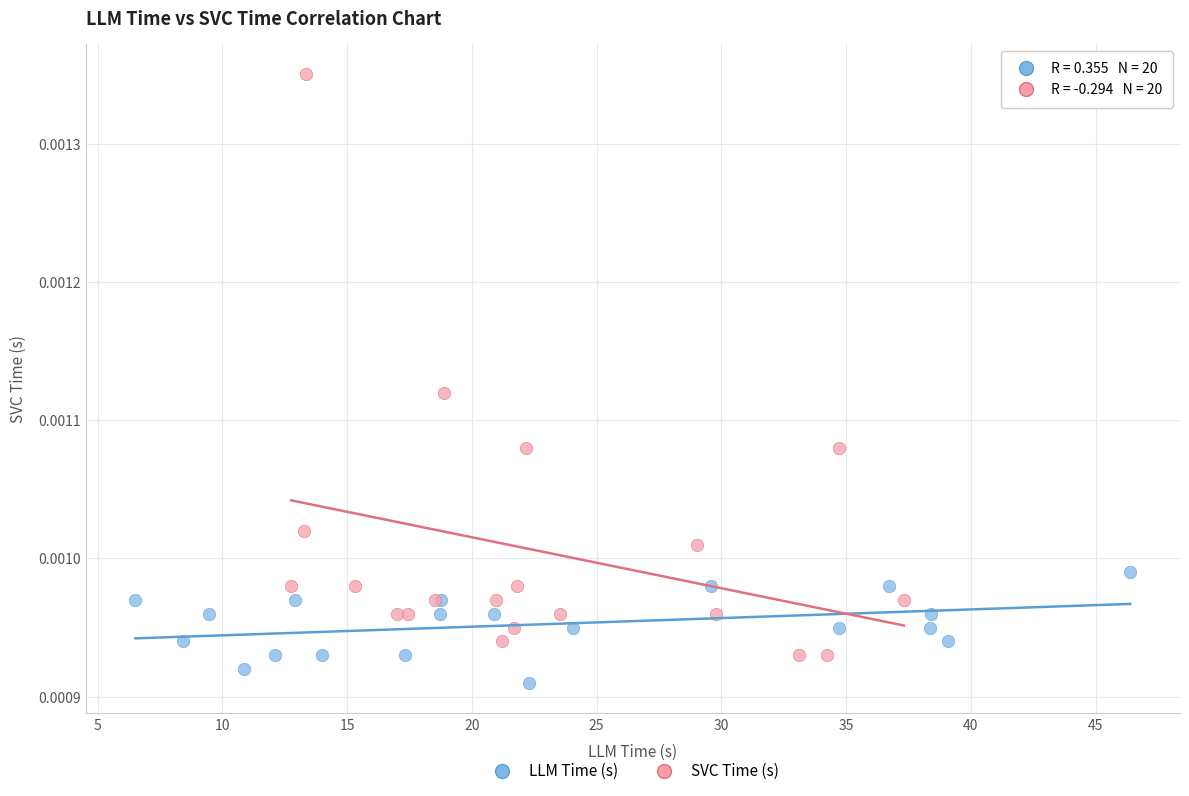

Which series reaches the maximum Y coordinate?

SVC Time (s)